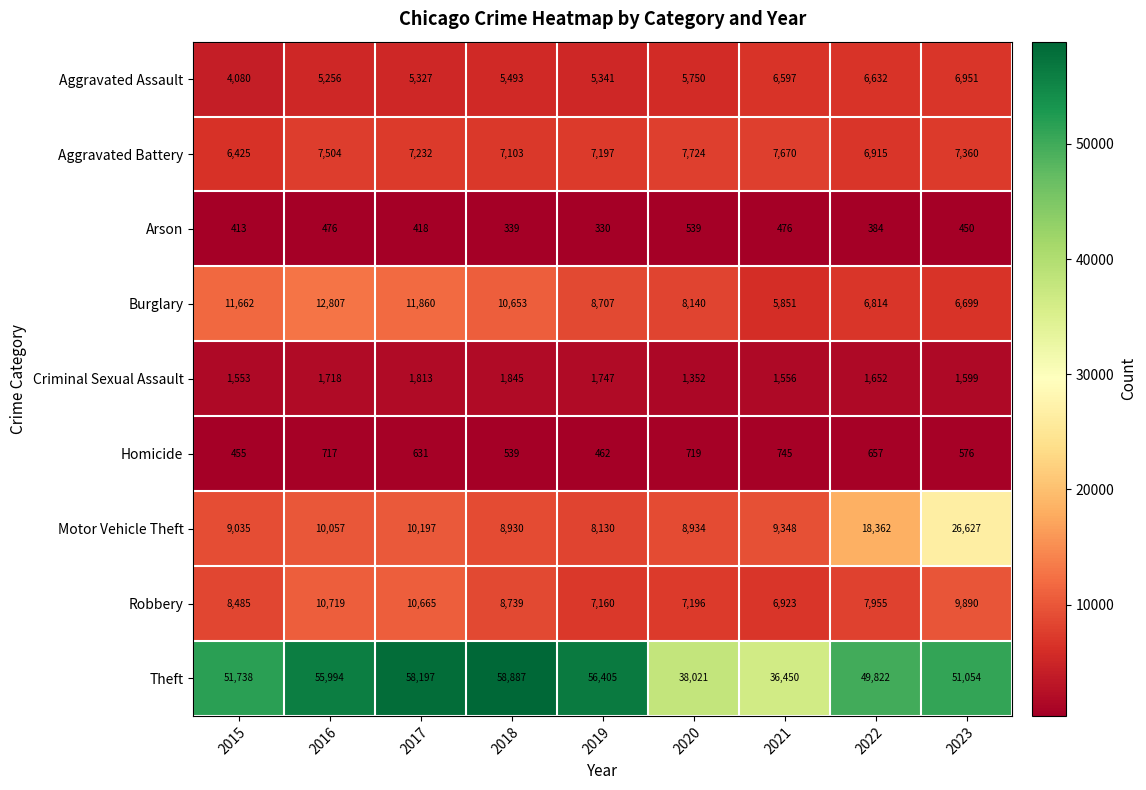

What is the average value of the Motor Vehicle Theft series?

12180